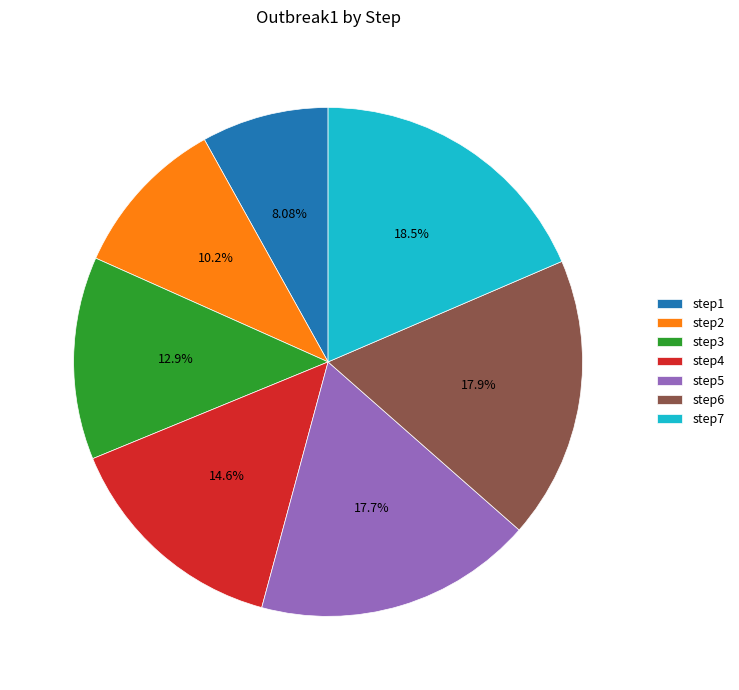

How many slices are in this pie chart?

7